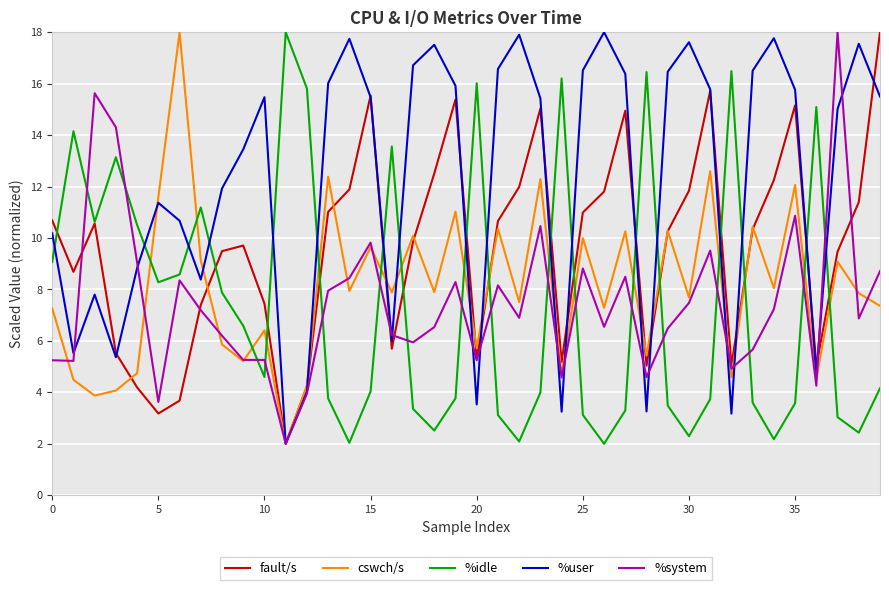

What is the minimum value for fault/s?

2.0